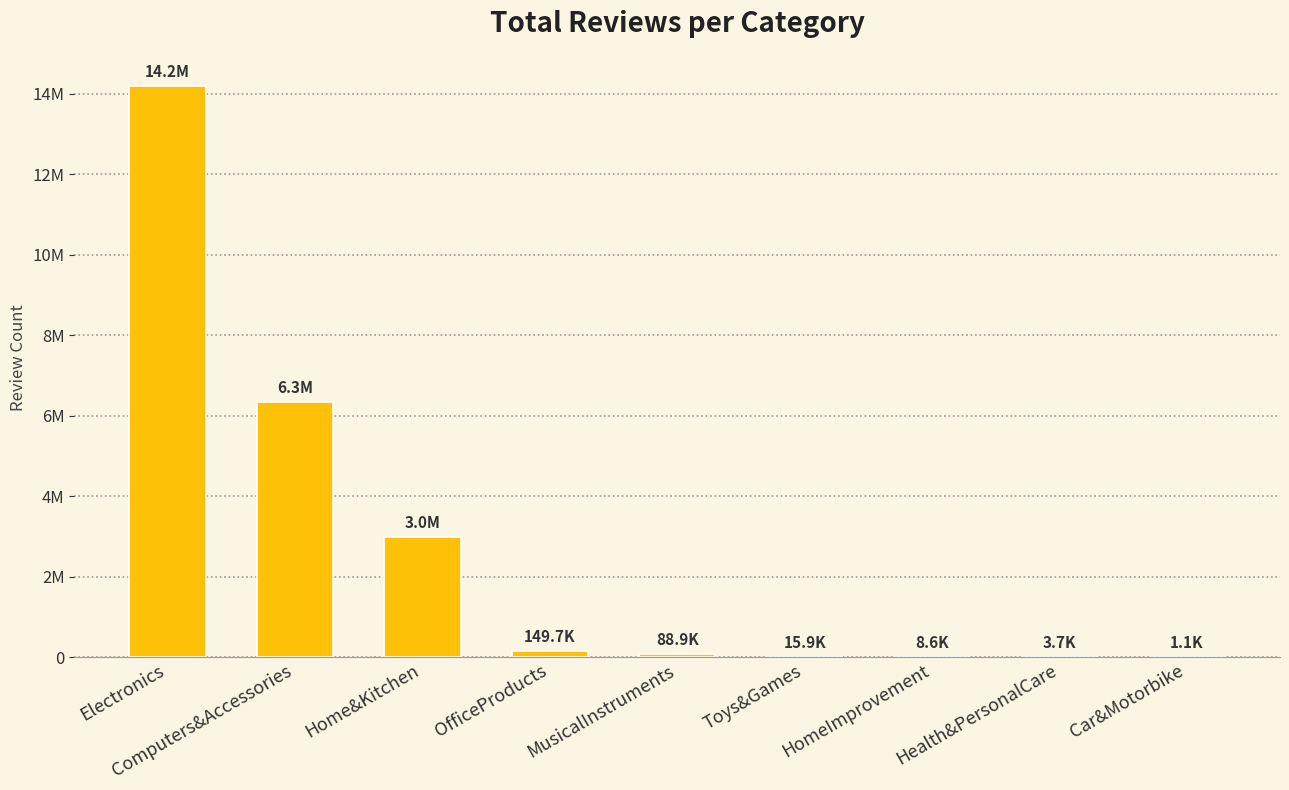

How many categories are shown in the chart?

9